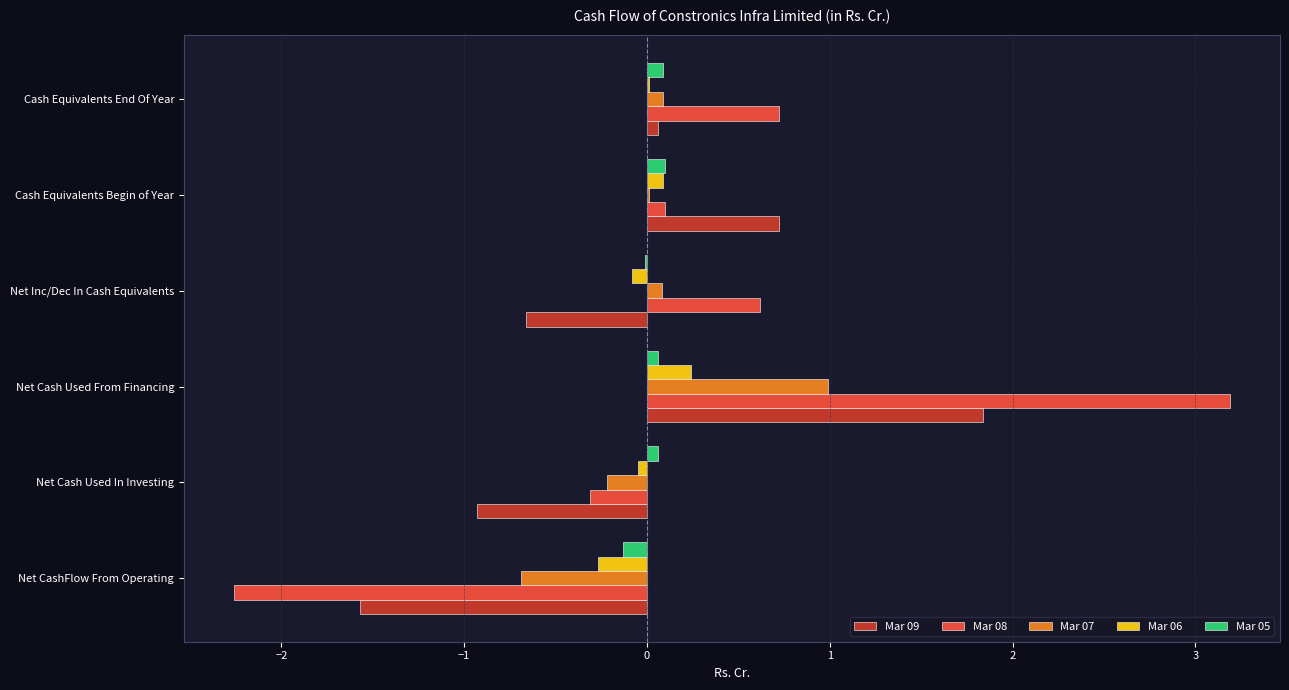

What is the sum of all Mar 07 values?

0.3